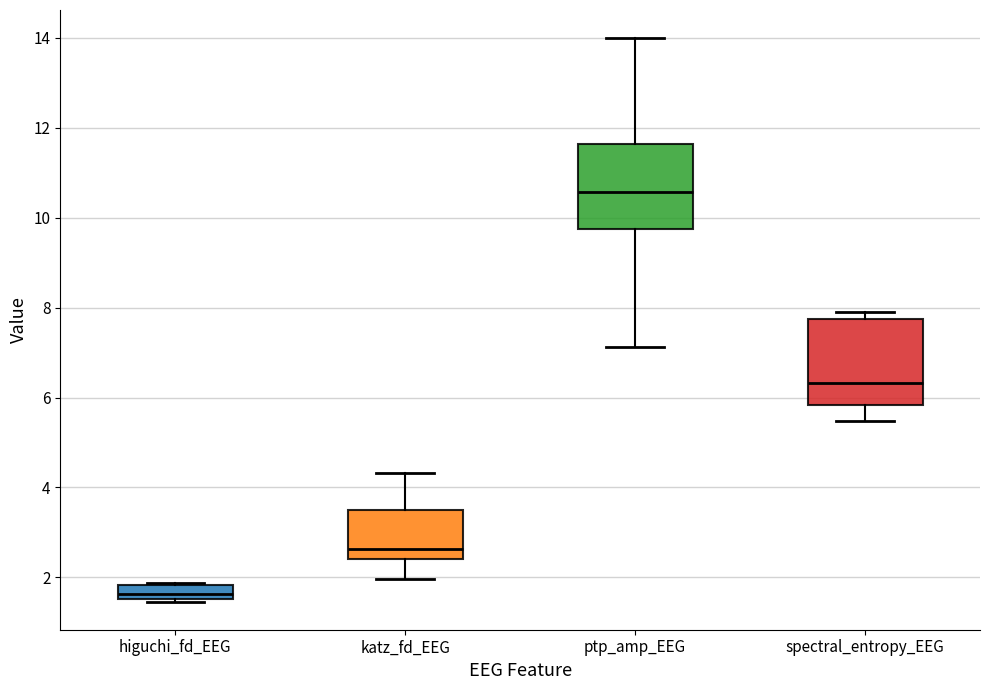

Reading left to right, read every box against the y-axis: the position of its median line, the range the box covers, and the ends of its whiskers. The values are not printed on the chart, so give them approximately, as read against the axis.

higuchi_fd_EEG: median 1.6 (just above the box's lower edge), box 1.6 to 1.8, whiskers 1.4 to 1.8
katz_fd_EEG: median 2.6, box 2.4 to 3.6, whiskers 2.0 to 4.4
ptp_amp_EEG: median 10.6, box 9.8 to 11.6, whiskers 7.2 to 14.0
spectral_entropy_EEG: median 6.4, box 5.8 to 7.8, whiskers 5.4 to 7.8 (just above the box's upper edge)